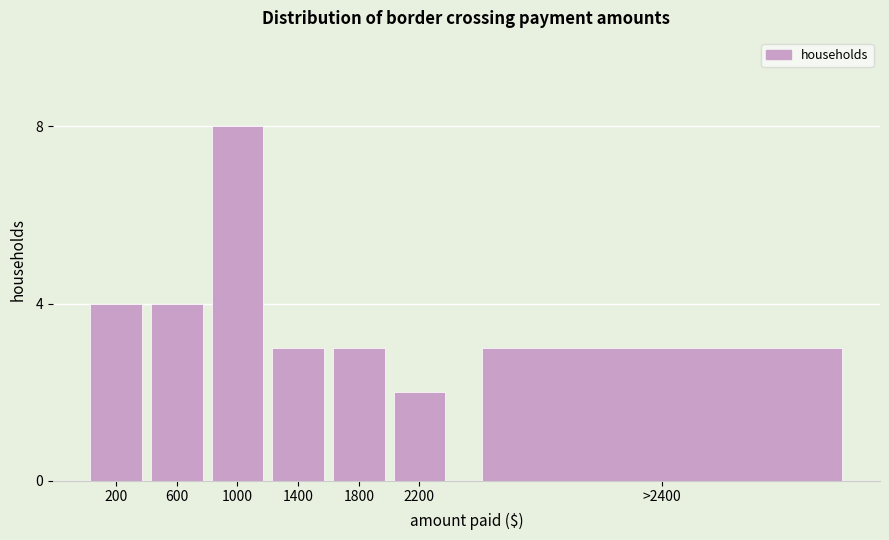

Reading left to right, extract all data points from this chart.

200=4	600=4	1000=8	1400=3	1800=3	2200=2	>2400=3